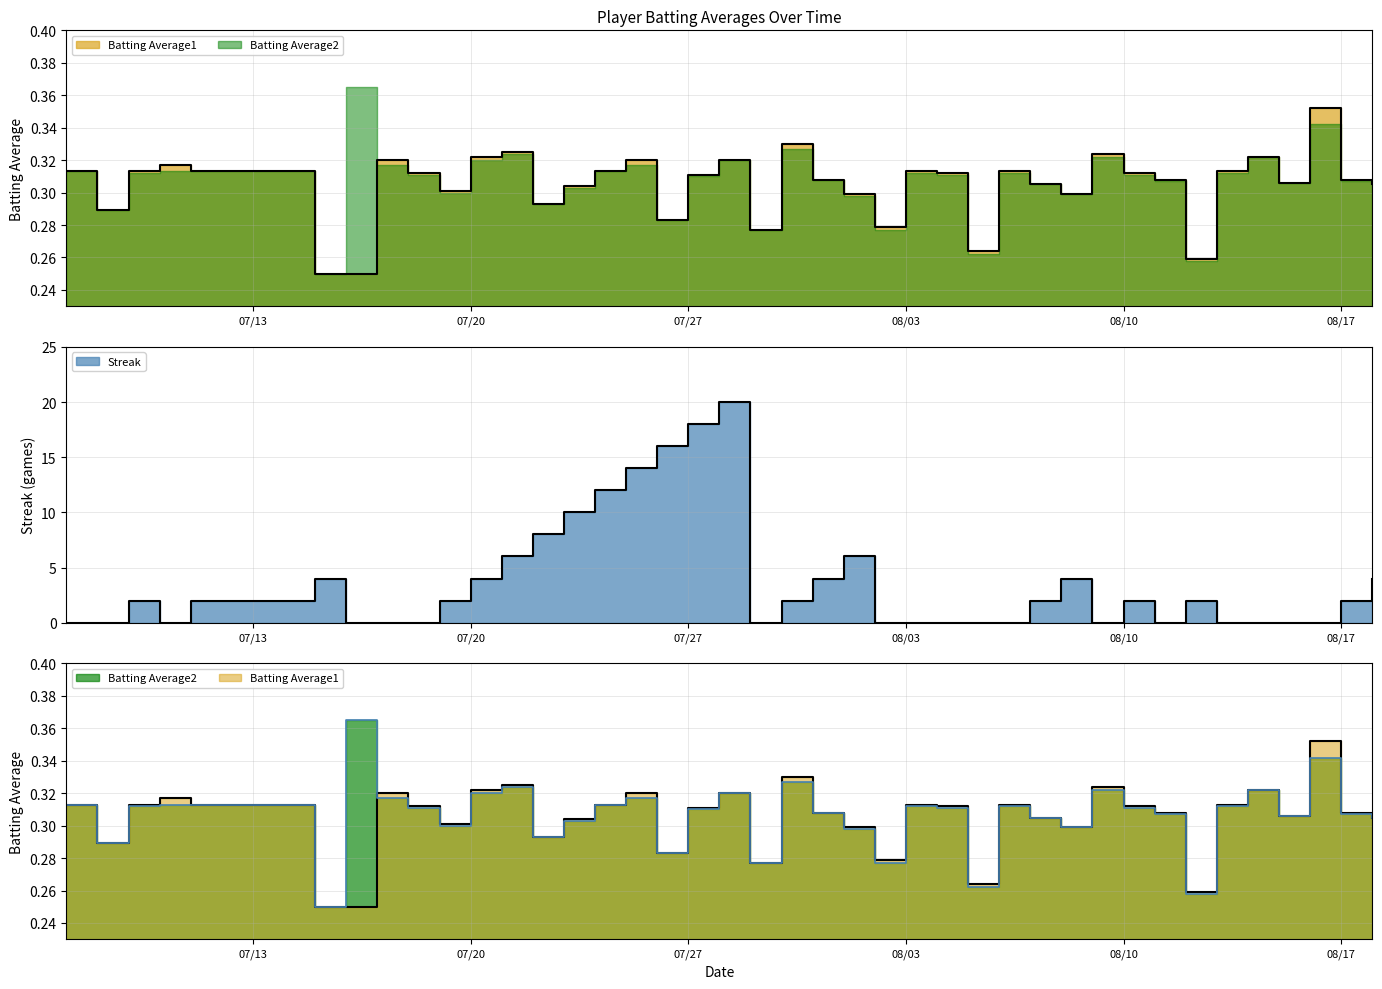

Which has a higher value, 07/27 or 08/10?

08/10